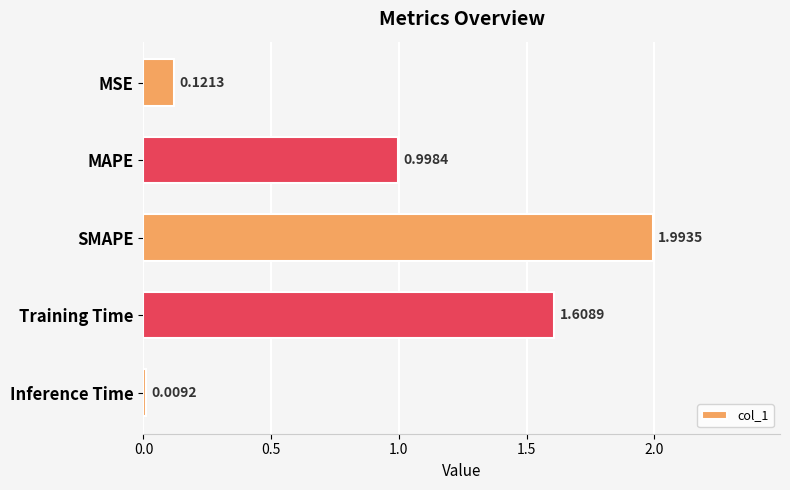

What is the average value?

0.9